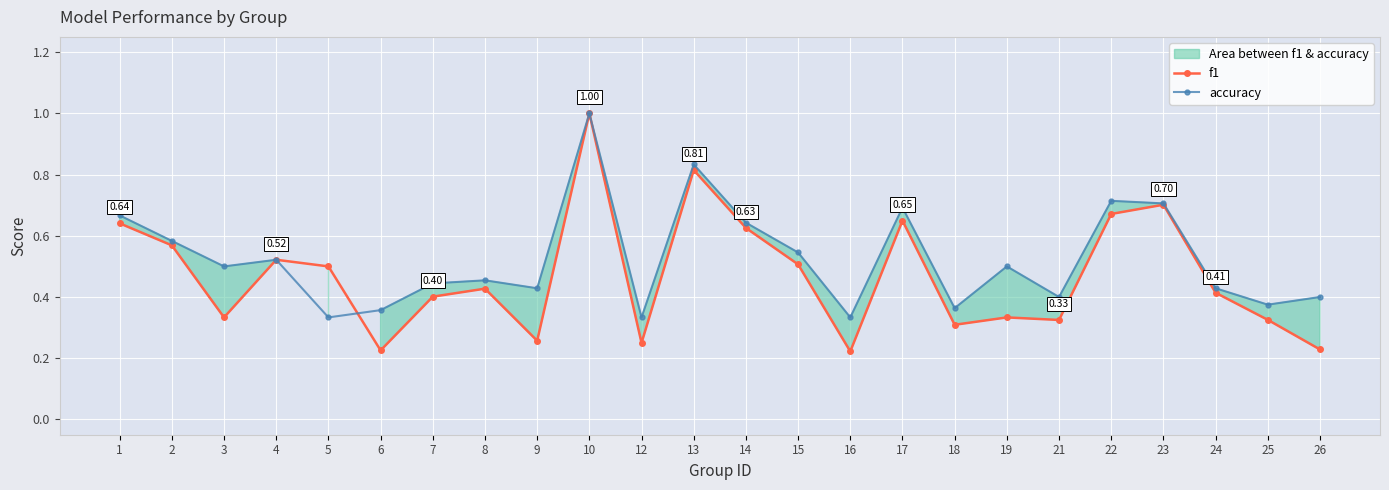

What is the difference between the highest and lowest values at 3?

0.2